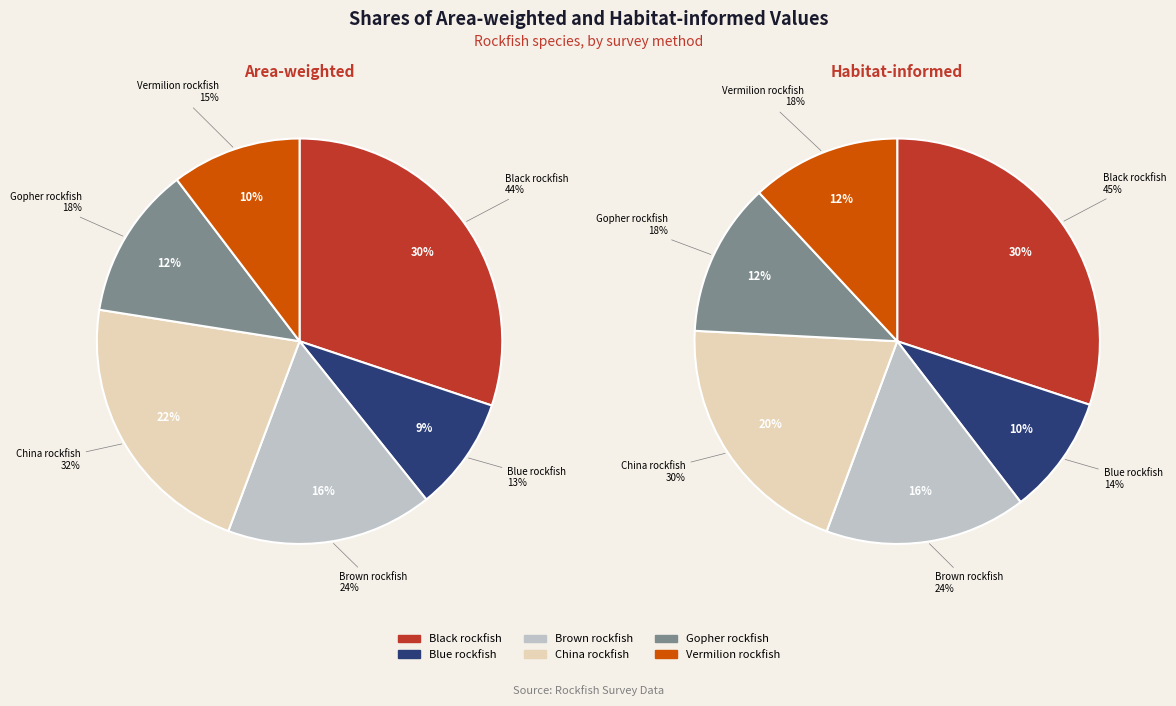

Which category has the biggest portion of the pie?

Black rockfish